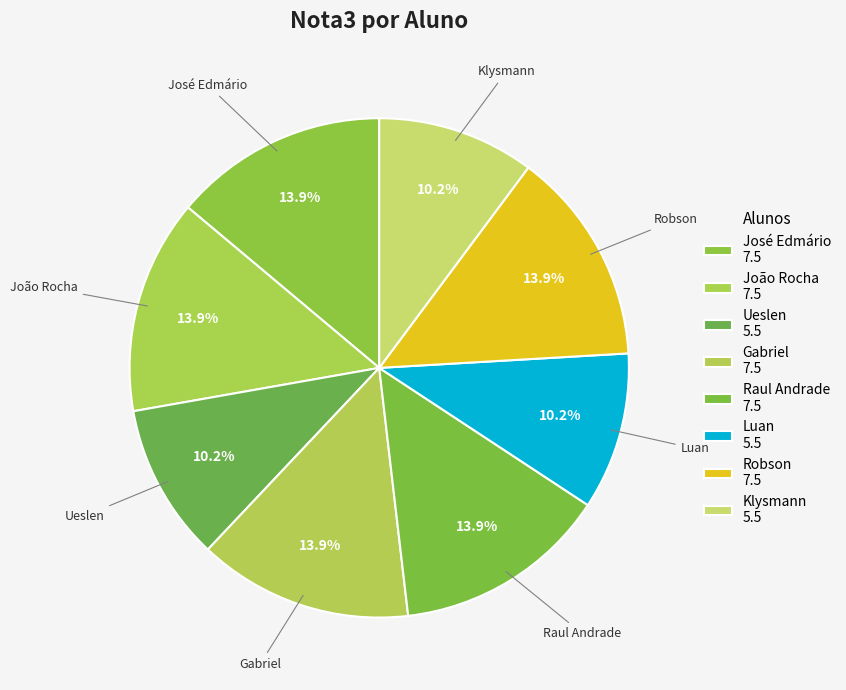

How many segments does this pie chart have?

8